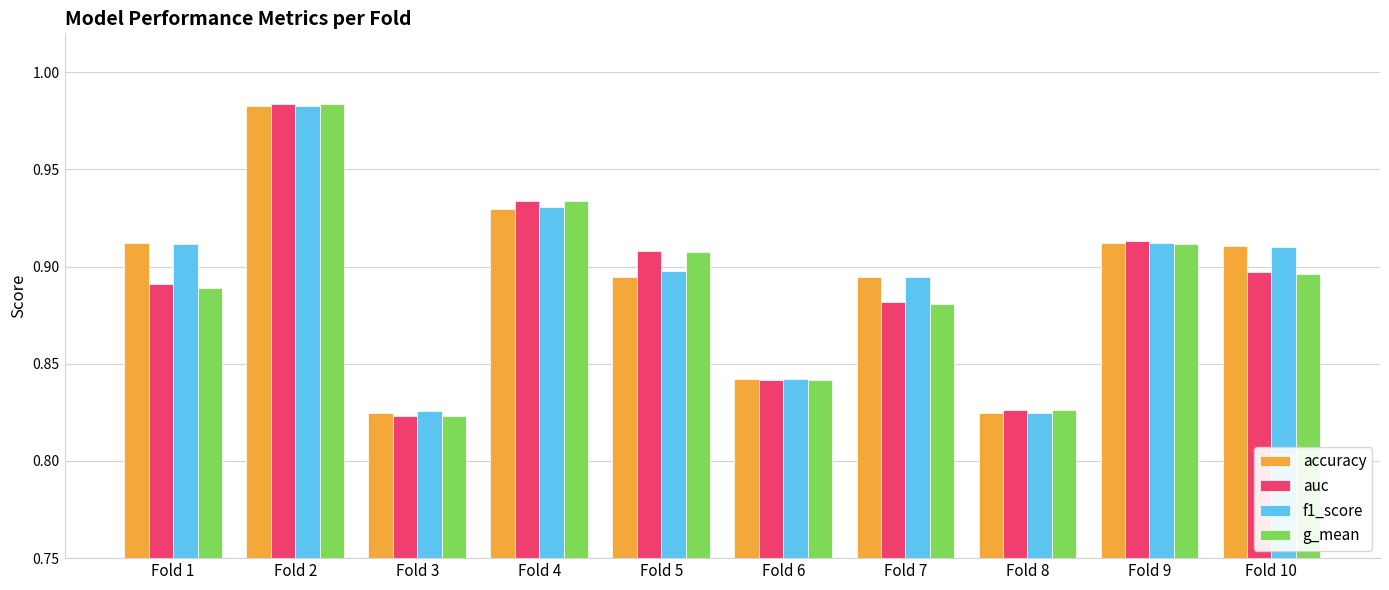

What is the difference between the second highest and minimum values in the auc series?

0.1